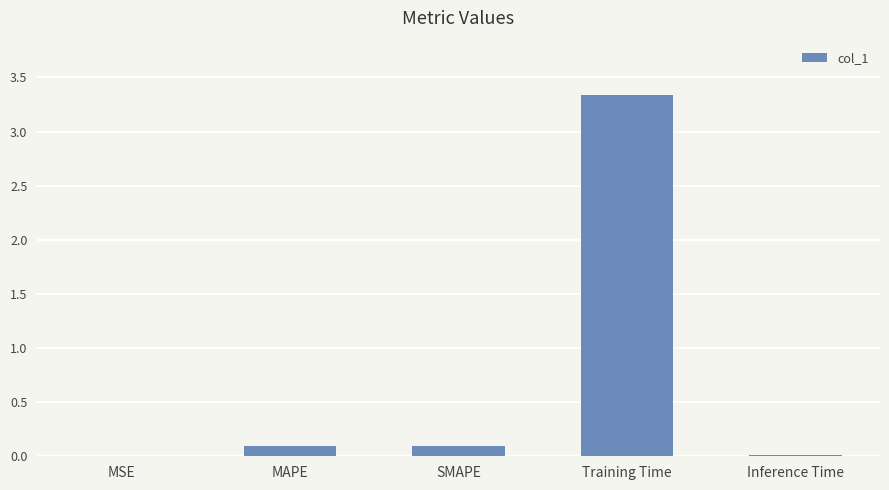

What is the sum of all values?

3.5